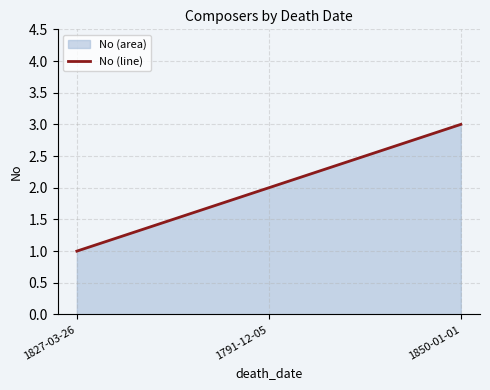

What is the average value?

2